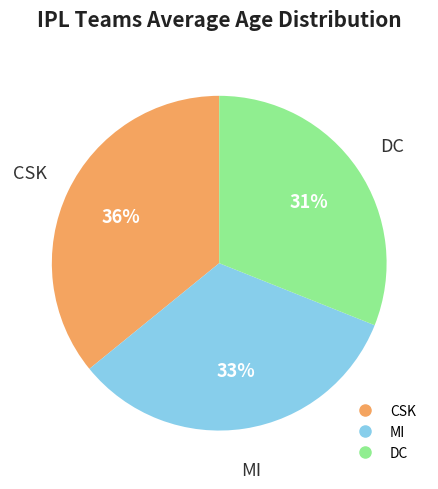

Is there a majority slice in this chart?

No